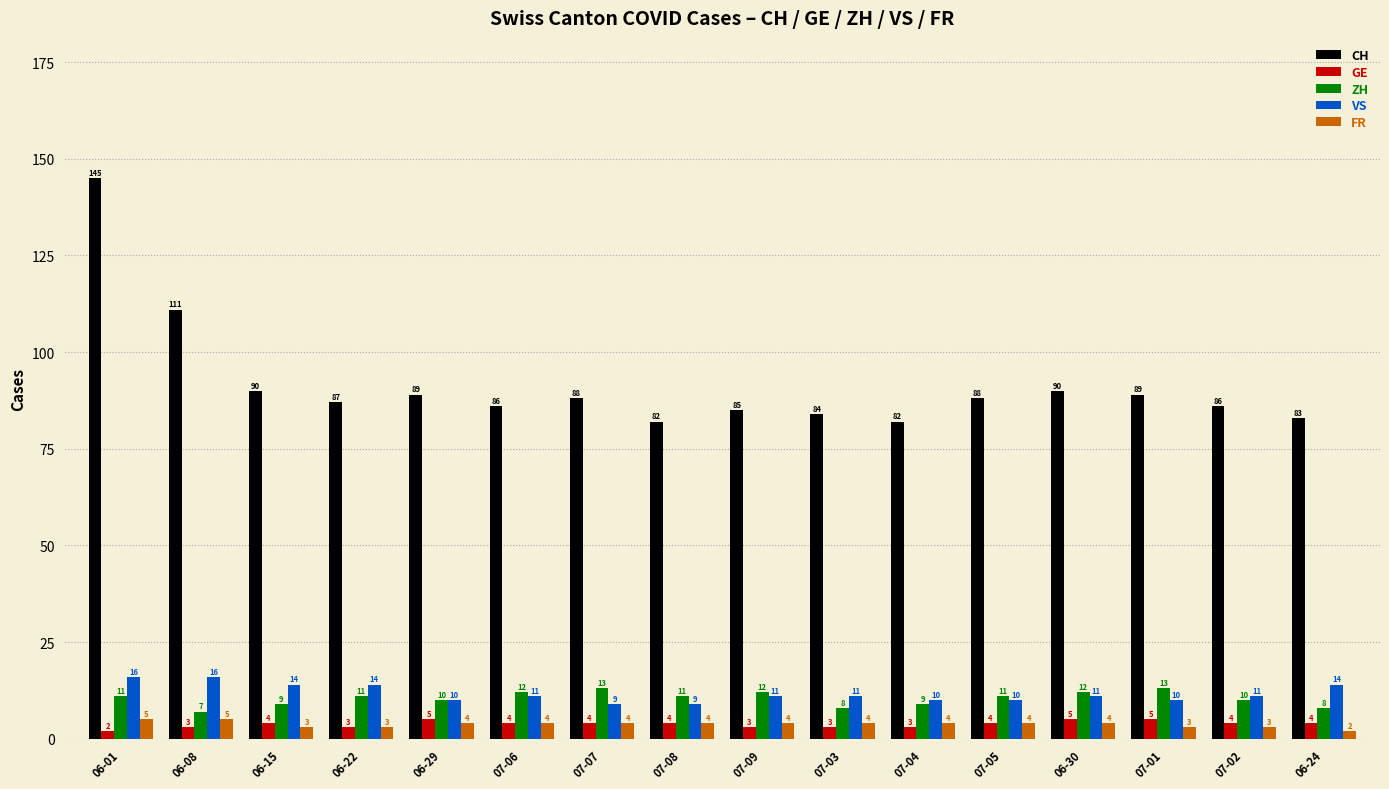

At which label does ZH reach its minimum?

06-08